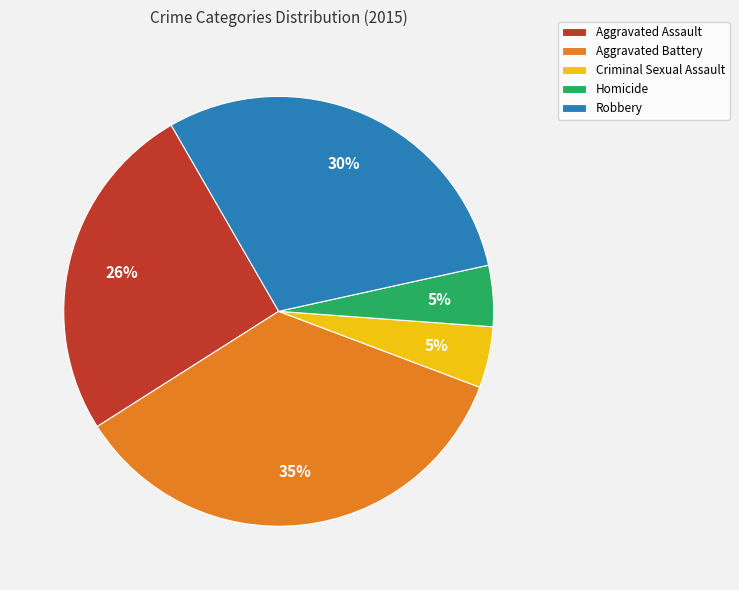

Is there any slice that represents more than half of the pie?

No